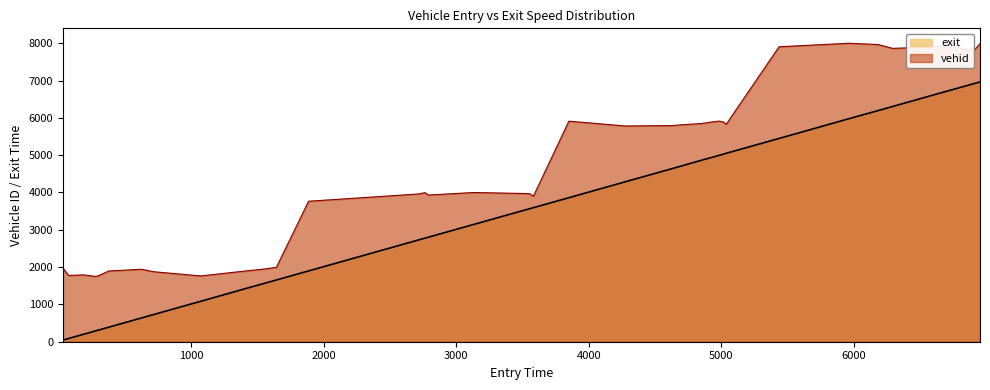

At how many categories does at least one series exceed 5296?

20